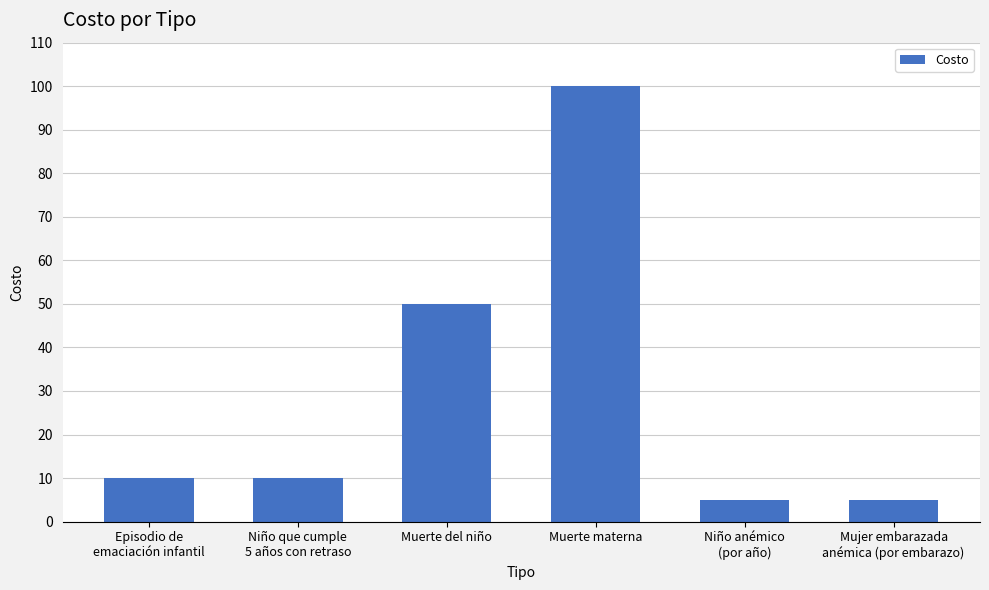

What is the ratio of the value at Muerte del niño to the value at Episodio de
emaciación infantil?

5.0